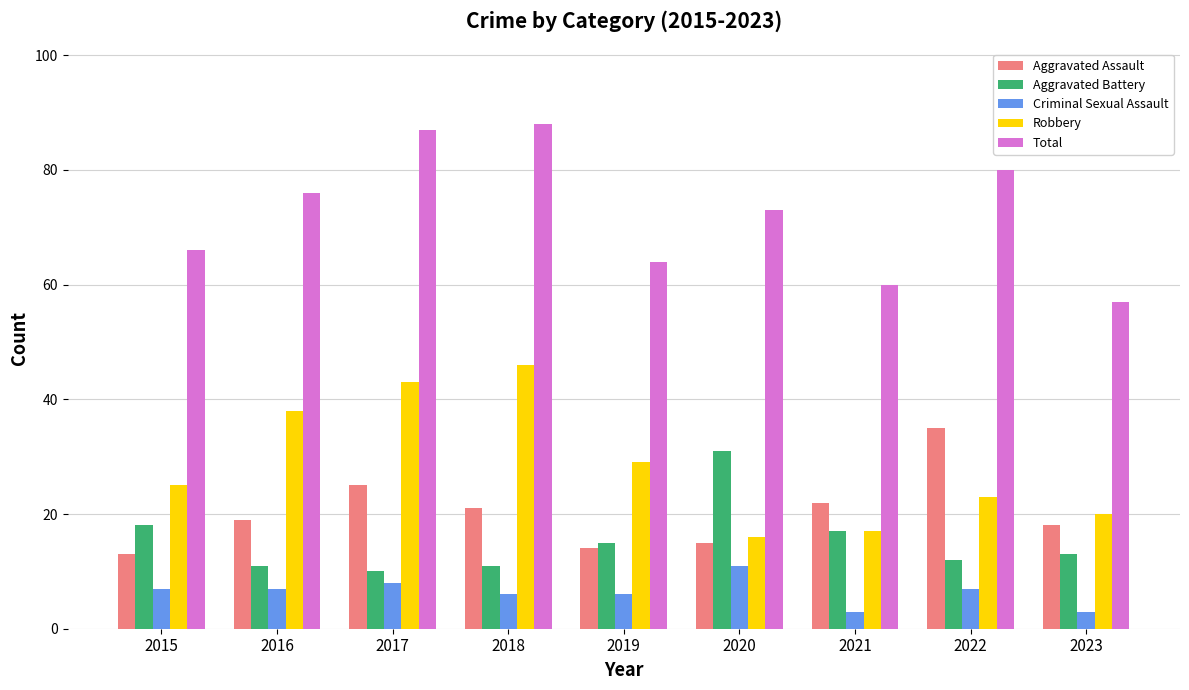

Reading right to left, extract all data points from this chart.

Aggravated Assault: 2023=18	2022=35	2021=22	2020=15	2019=14	2018=21	2017=25	2016=19	2015=13
Aggravated Battery: 2023=13	2022=12	2021=17	2020=31	2019=15	2018=11	2017=10	2016=11	2015=18
Criminal Sexual Assault: 2023=3	2022=7	2021=3	2020=11	2019=6	2018=6	2017=8	2016=7	2015=7
Robbery: 2023=20	2022=23	2021=17	2020=16	2019=29	2018=46	2017=43	2016=38	2015=25
Total: 2023=57	2022=80	2021=60	2020=73	2019=64	2018=88	2017=87	2016=76	2015=66